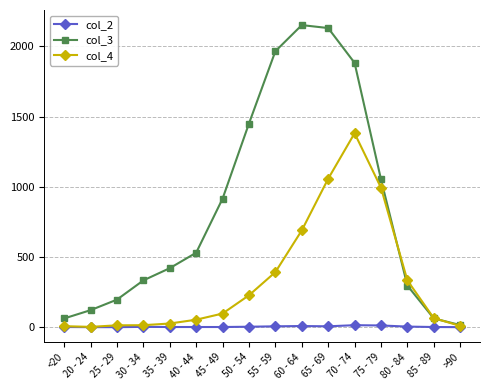

True or false: col_2 has a value of 1 at <20.

True